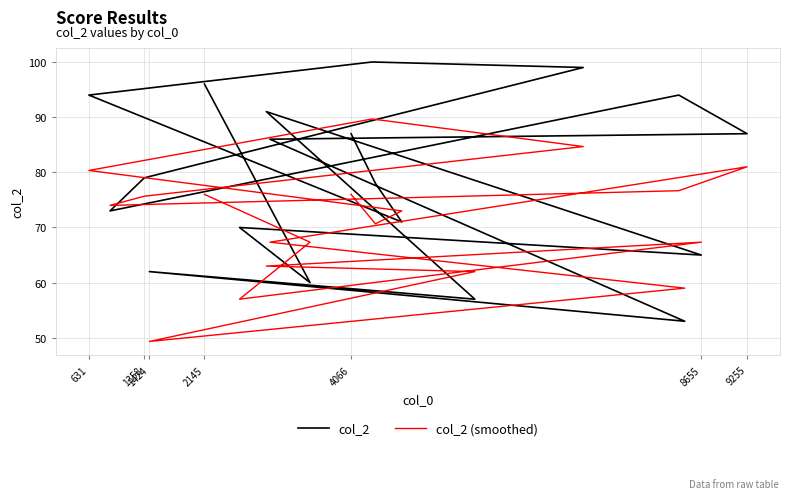

How many intersections are there between col_2 (smoothed) and col_2?

12